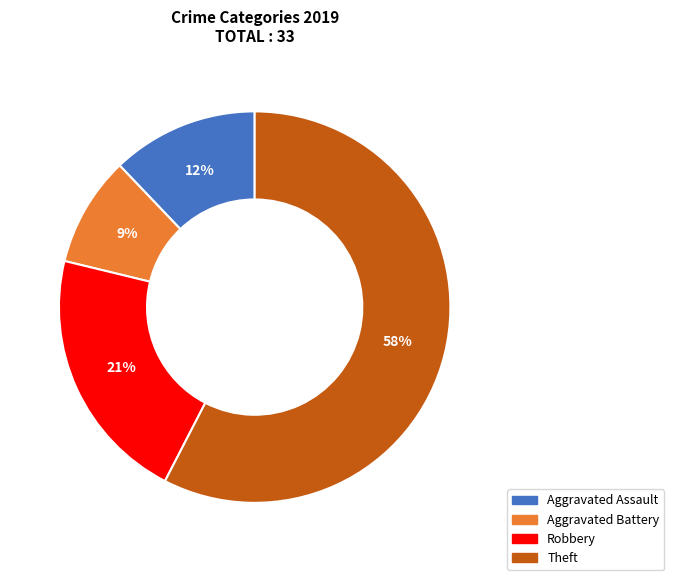

To the nearest percent, what is the average slice percentage?

25%